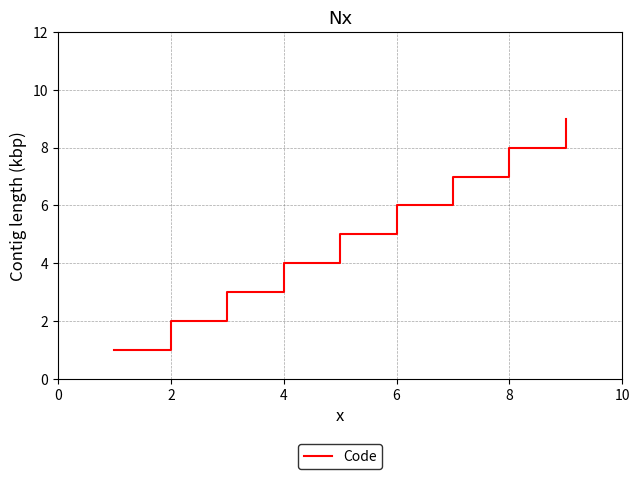

True or false: the data has more than 2 interior local peaks.

False